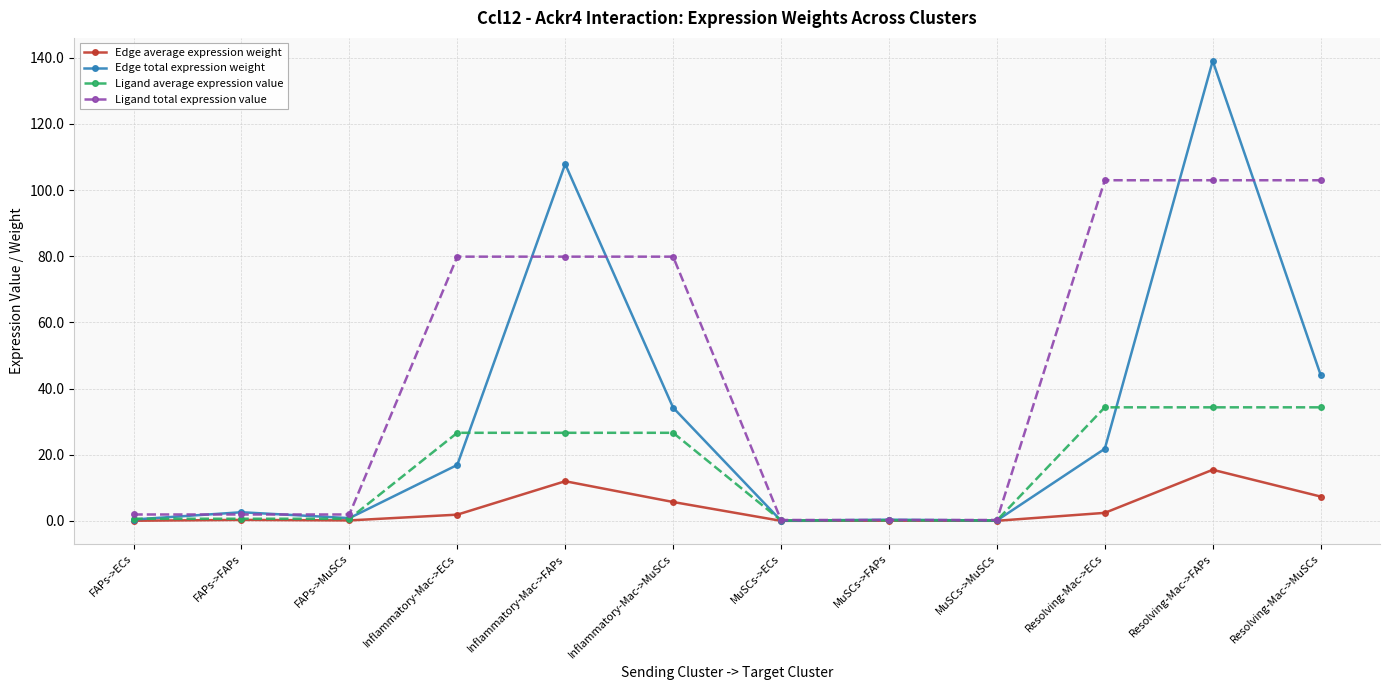

Between Inflammatory-Mac->ECs and MuSCs->MuSCs, which series saw the biggest shift?

Ligand total expression value